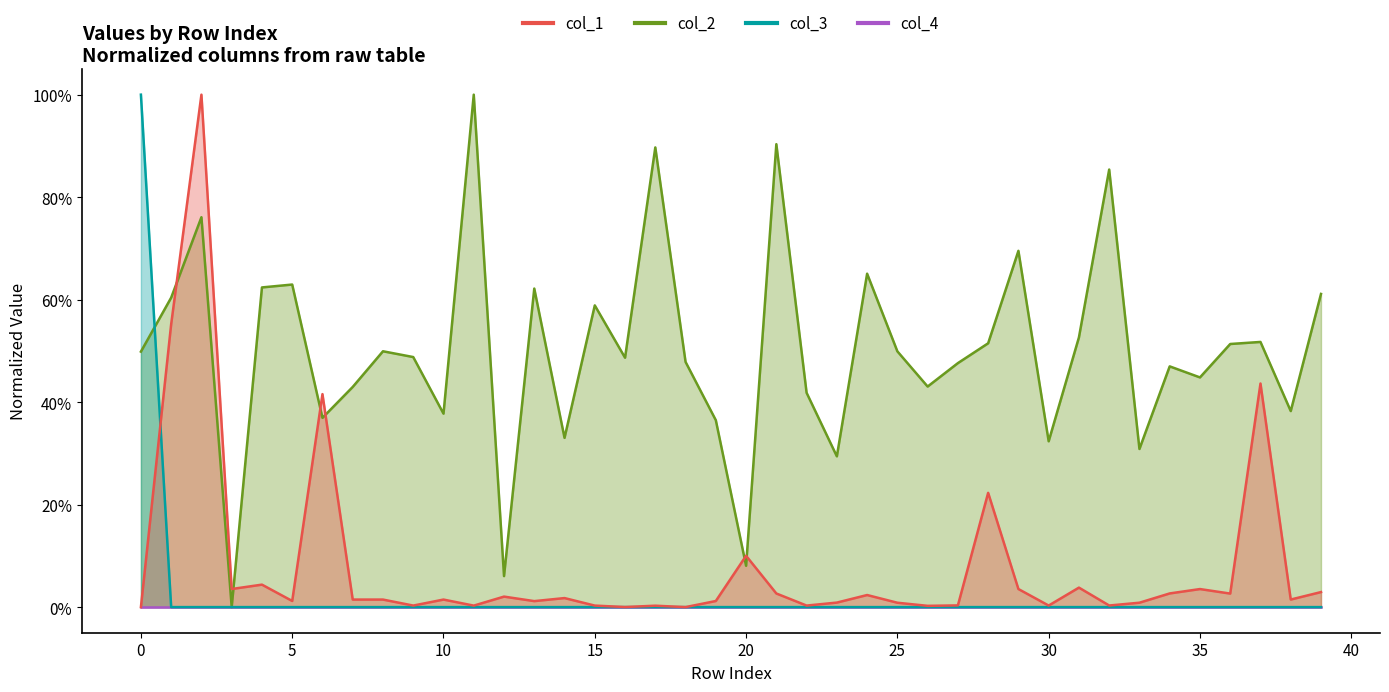

The col_2 series shows 0.9 at 31. True or false?

False